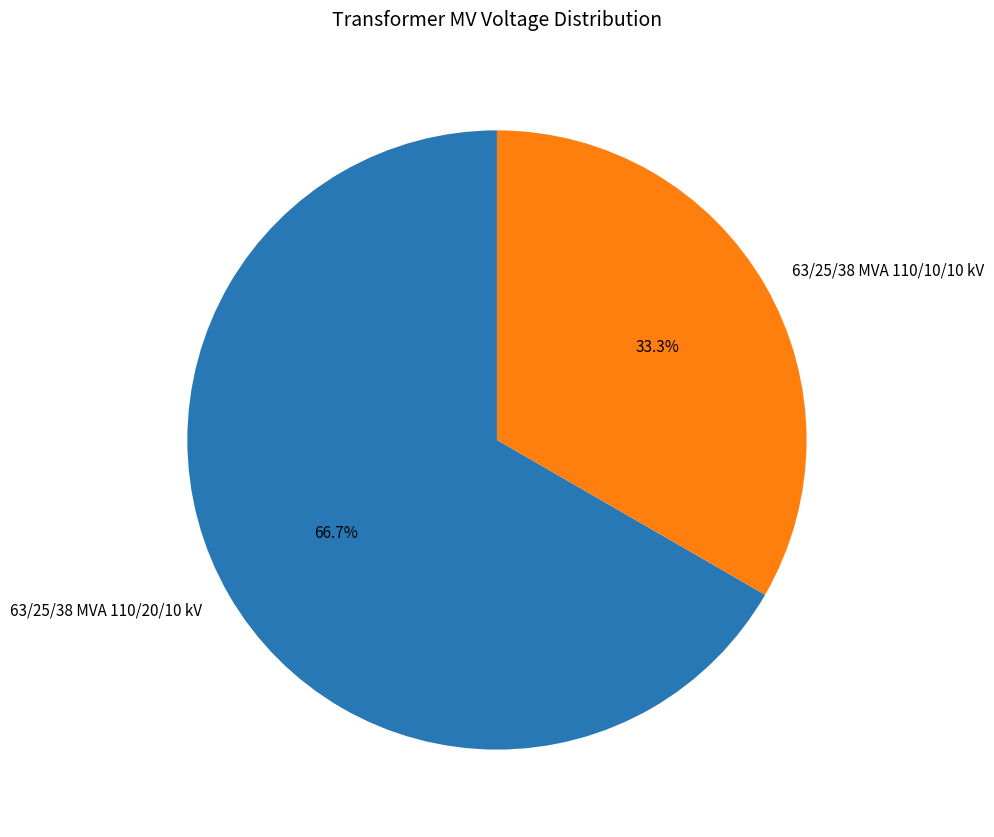

What is the majority slice?

63/25/38 MVA 110/20/10 kV